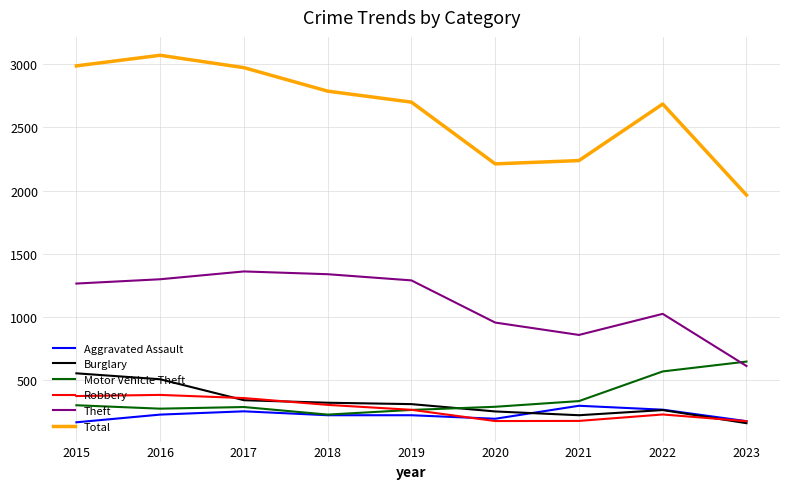

How many values in the Motor Vehicle Theft series are below 287?

4